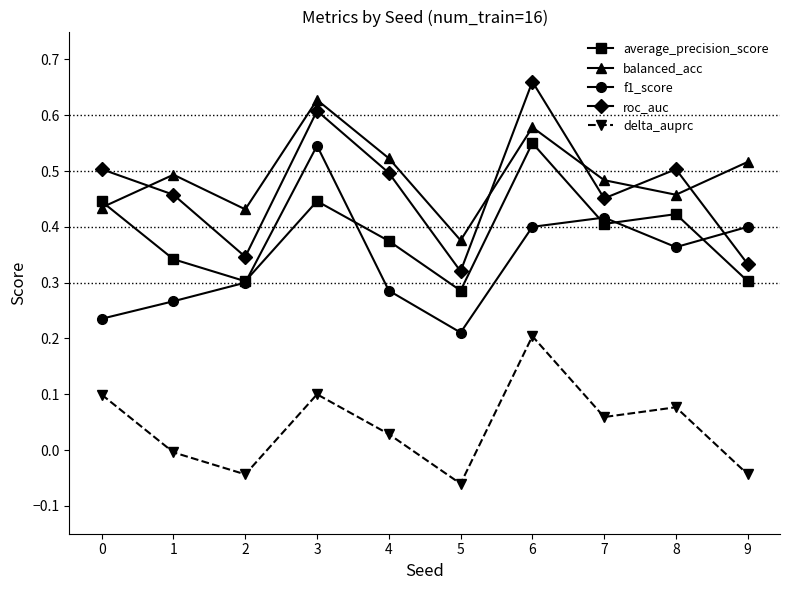

True or false: roc_auc and delta_auprc cross at least once.

False